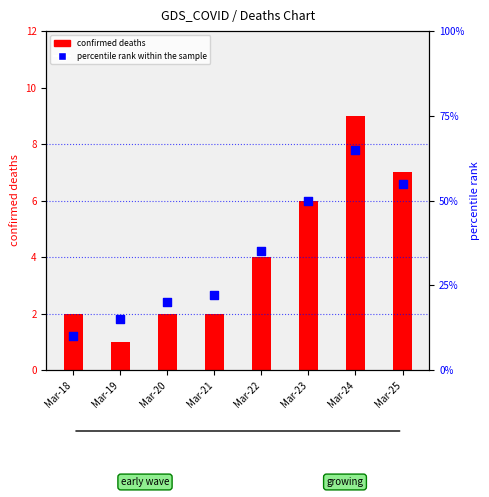

Between Mar-21 and Mar-20, which is larger?

Mar-21